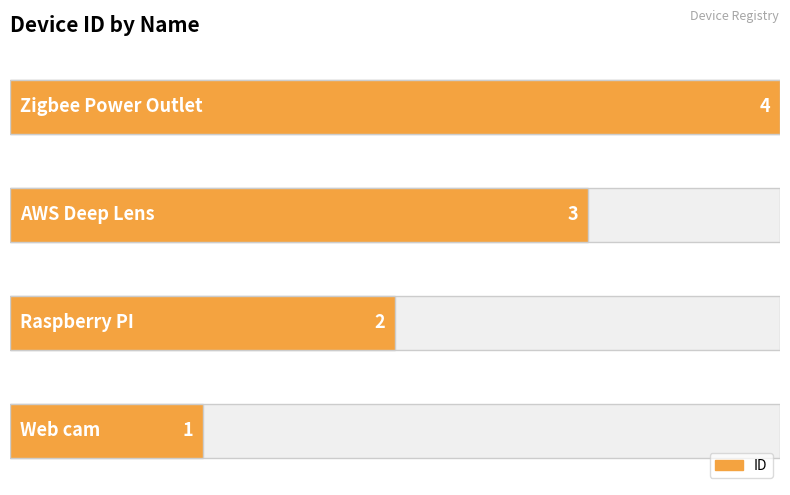

What is the maximum value shown in the chart?

4